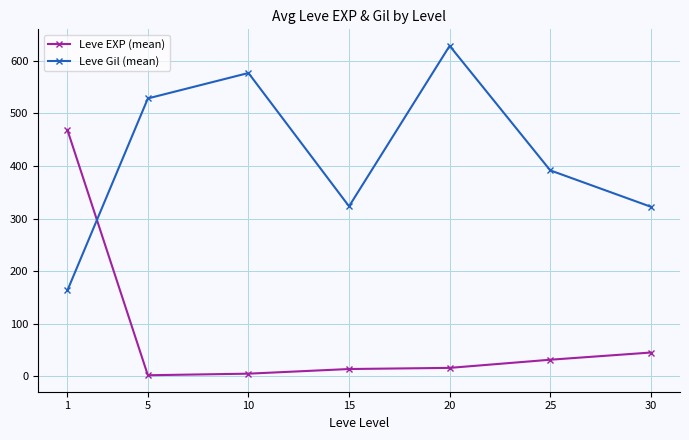

How many interior local valleys does the Leve Gil (mean) series have?

1